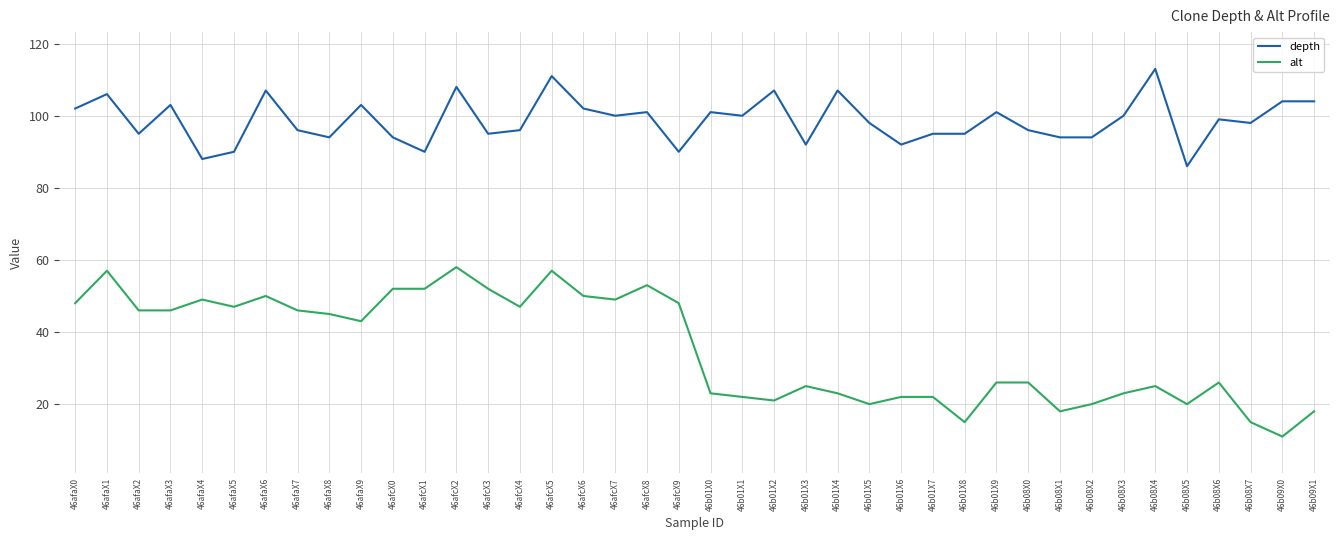

True or false: depth and alt cross at least once.

False